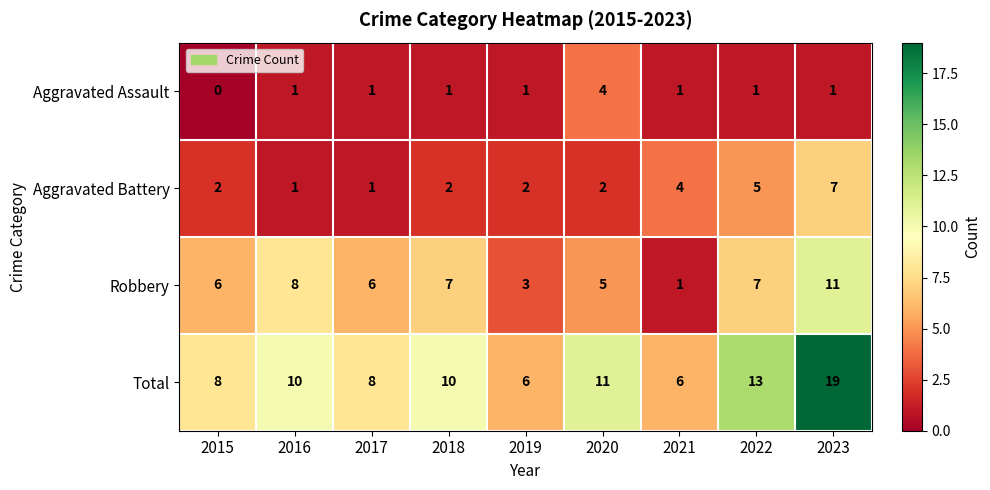

How many Aggravated Battery values are between 2 and 4?

5